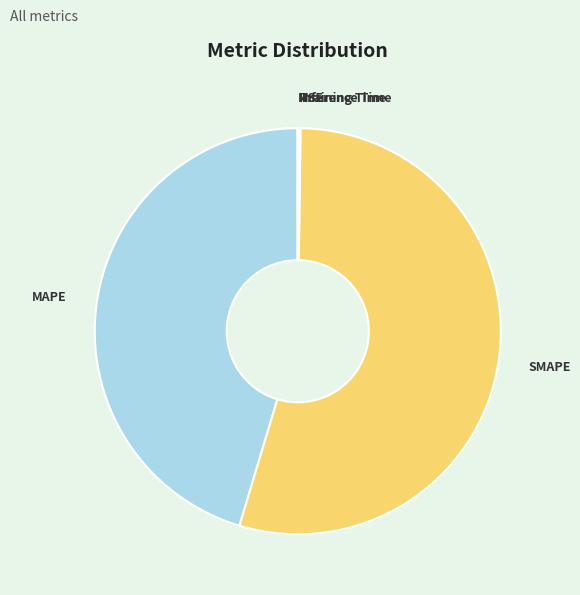

Which slice represents more than half of the pie?

SMAPE